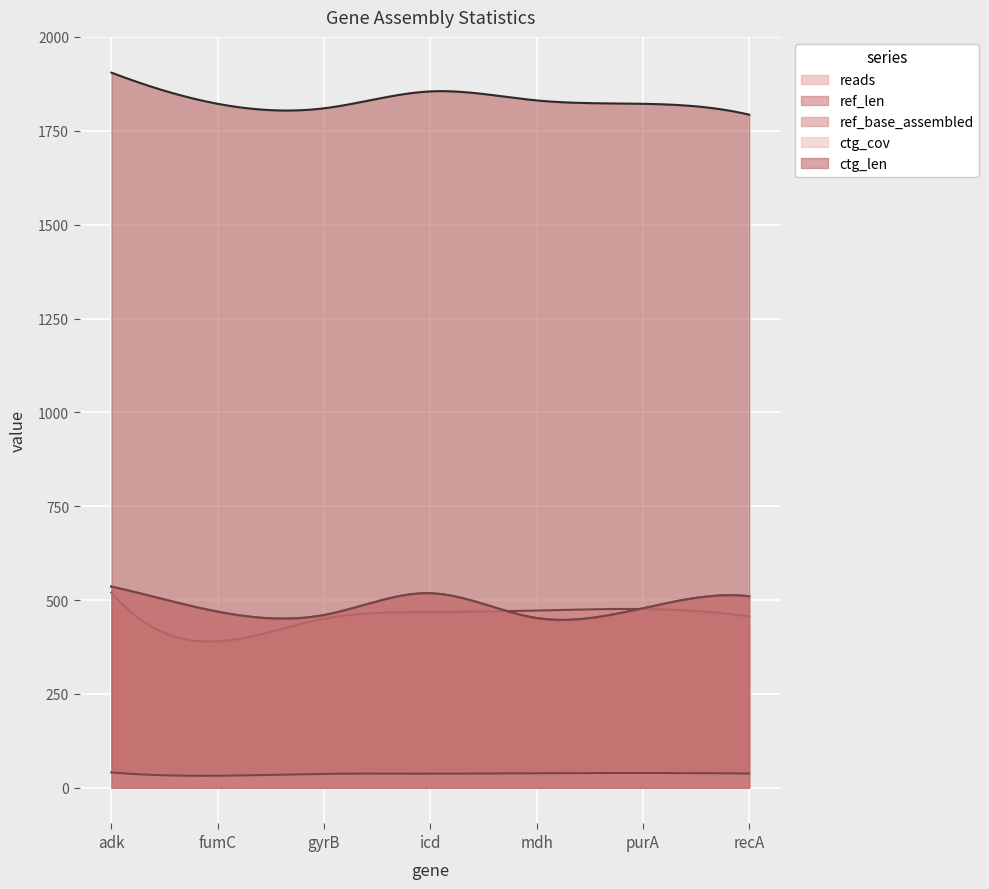

What is the total value across all series at adk?

3537.8